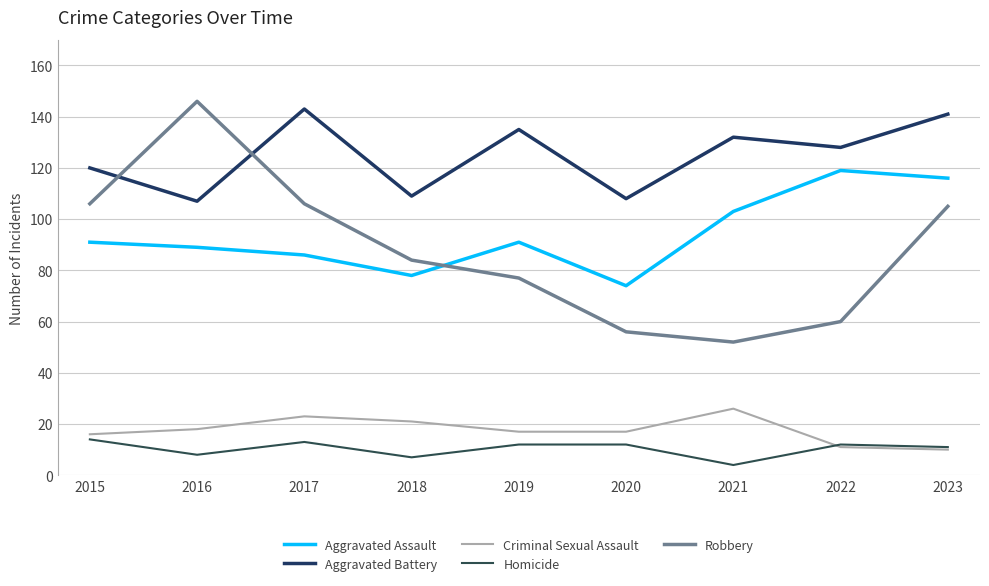

How many lines are shown in the chart?

5